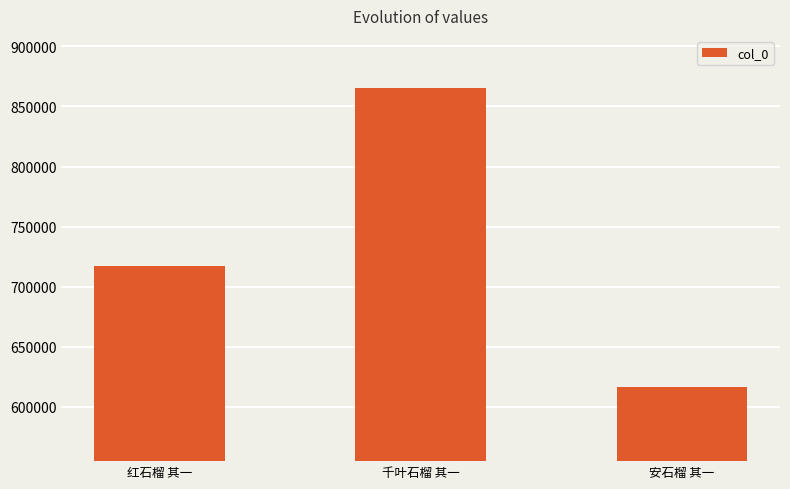

Does the chart contain stacked bars?

No